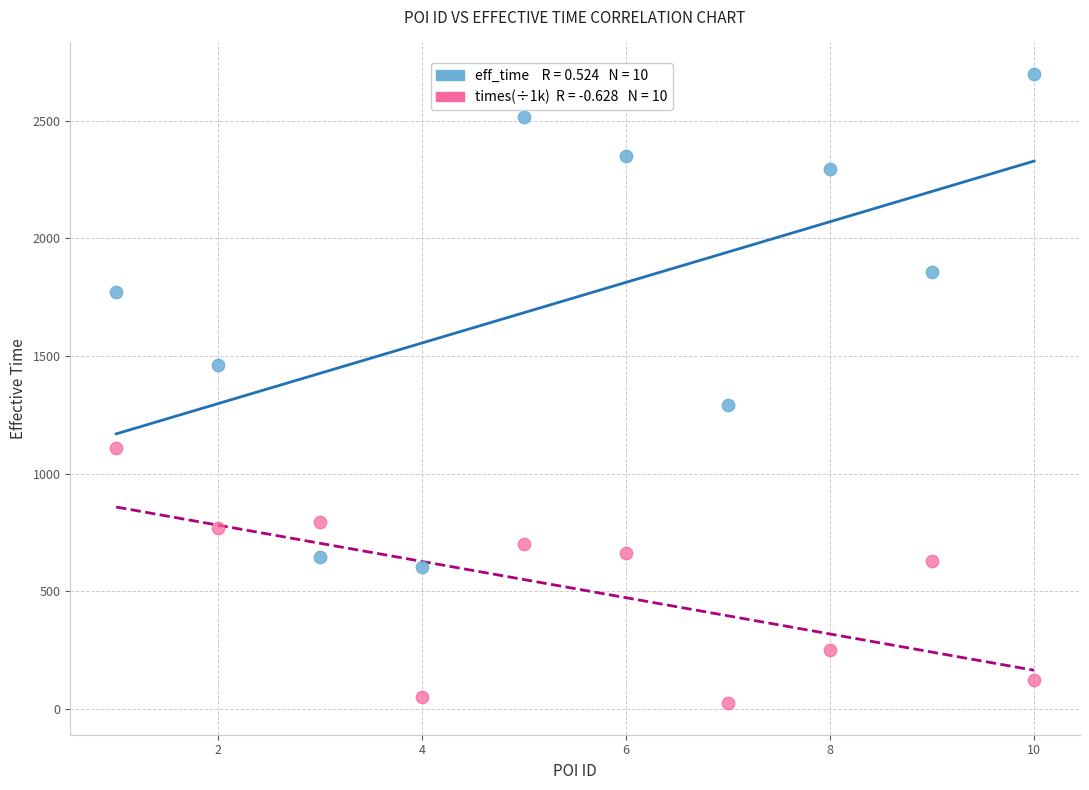

Across all data points, what is the range of X values (max minus min)?

9.0